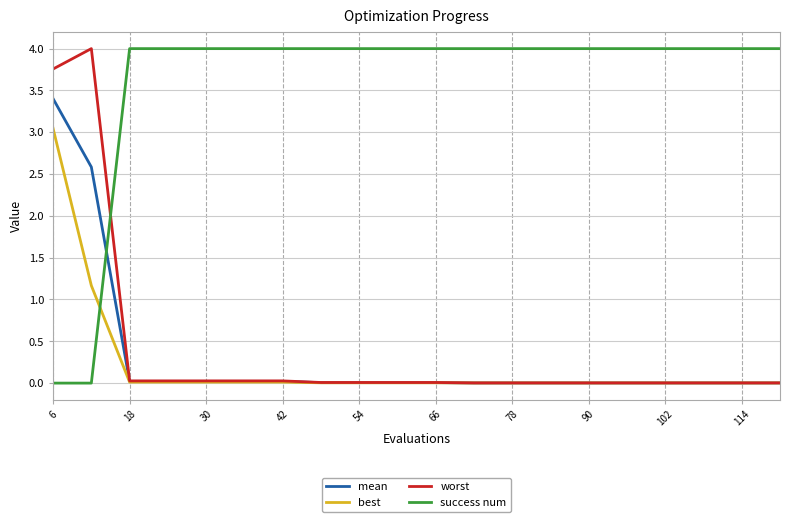

Which series has the largest total across all categories?

success num